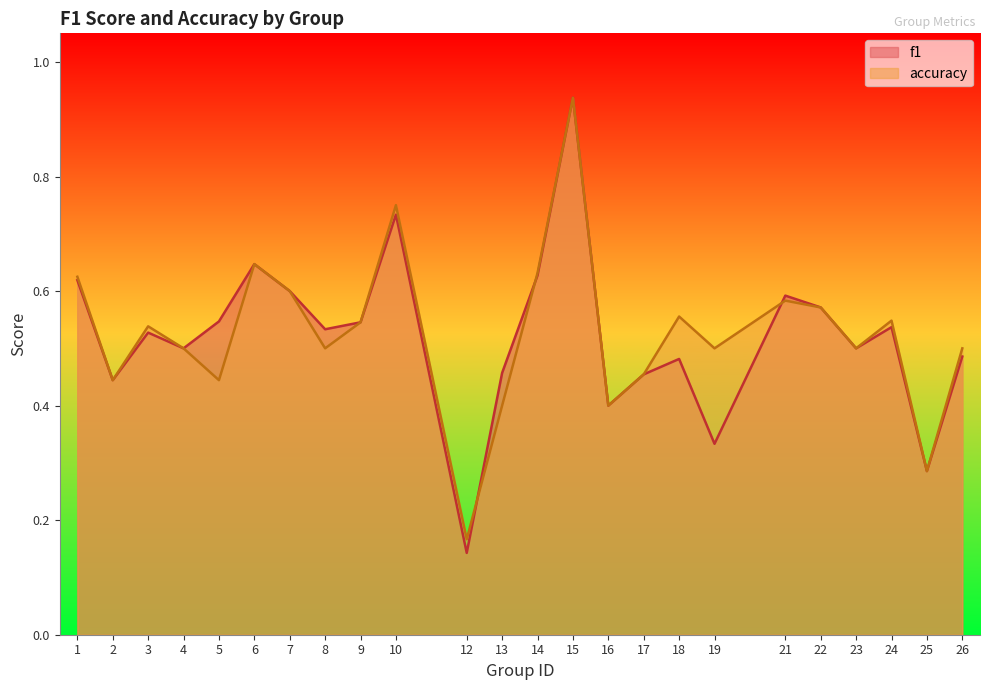

What is the sum of the accuracy values at 8 and 14?

1.1